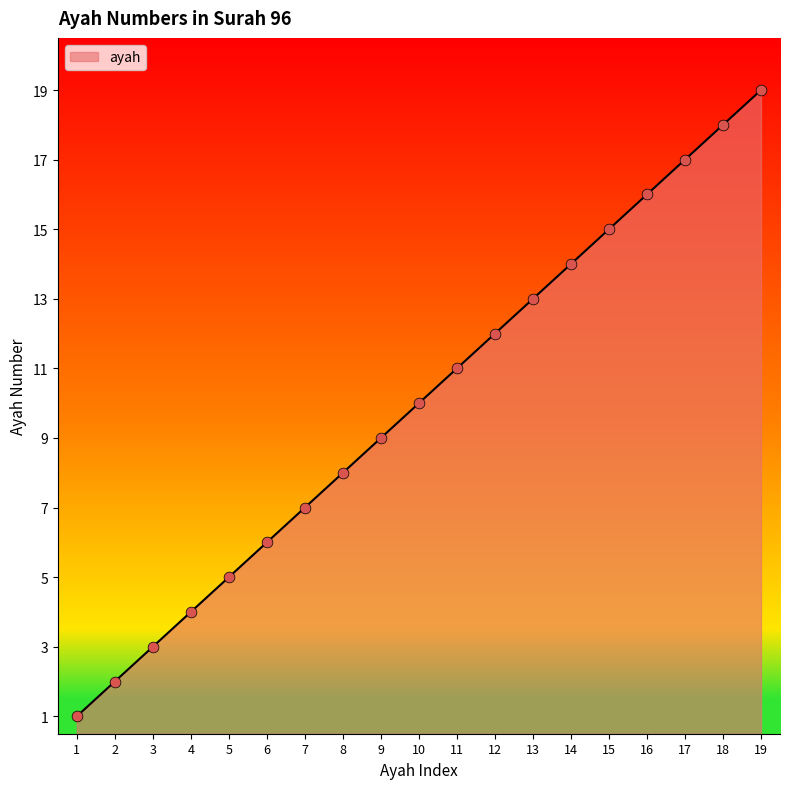

Which has a higher value, 10 or 11?

11